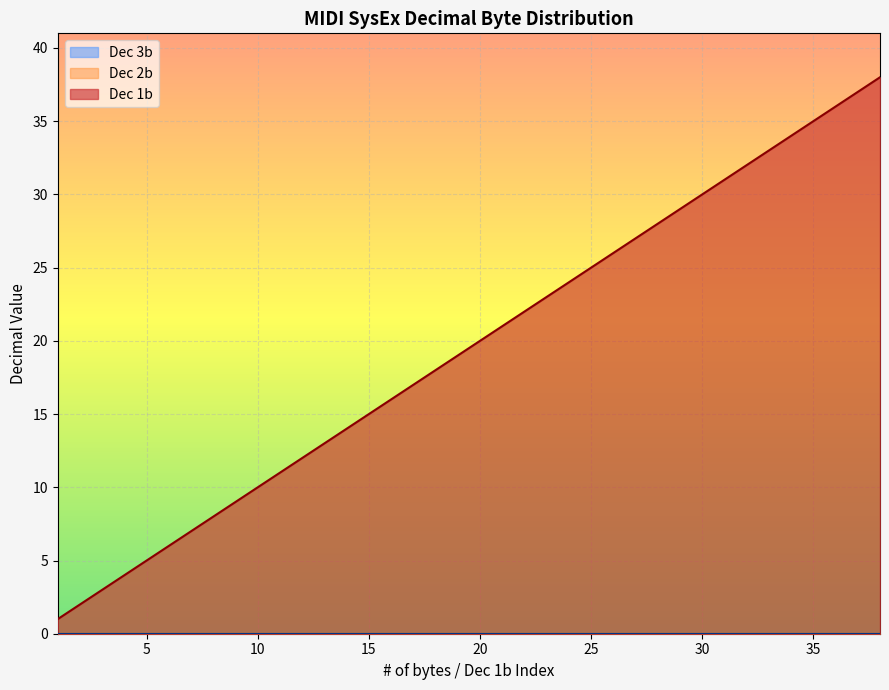

At which label does Dec 1b reach its peak?

38